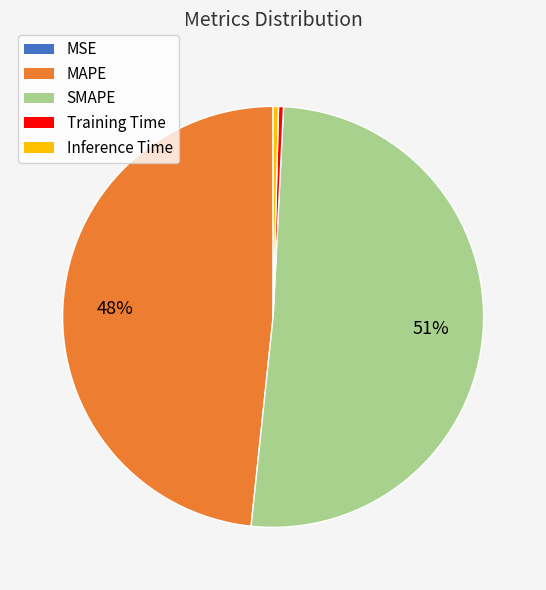

Which category has the biggest portion of the pie?

SMAPE